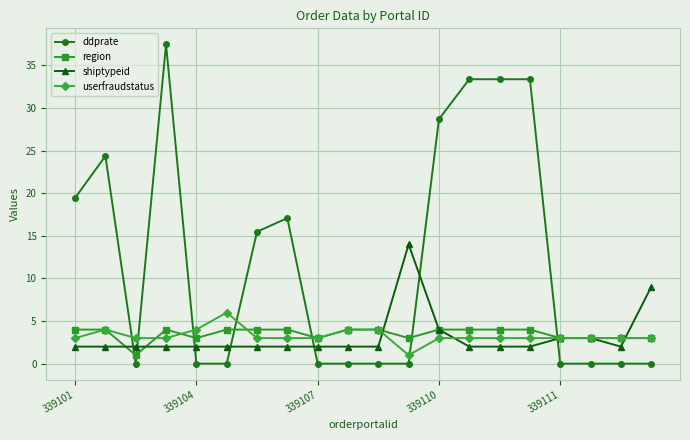

Which series has the largest range (max minus min)?

ddprate